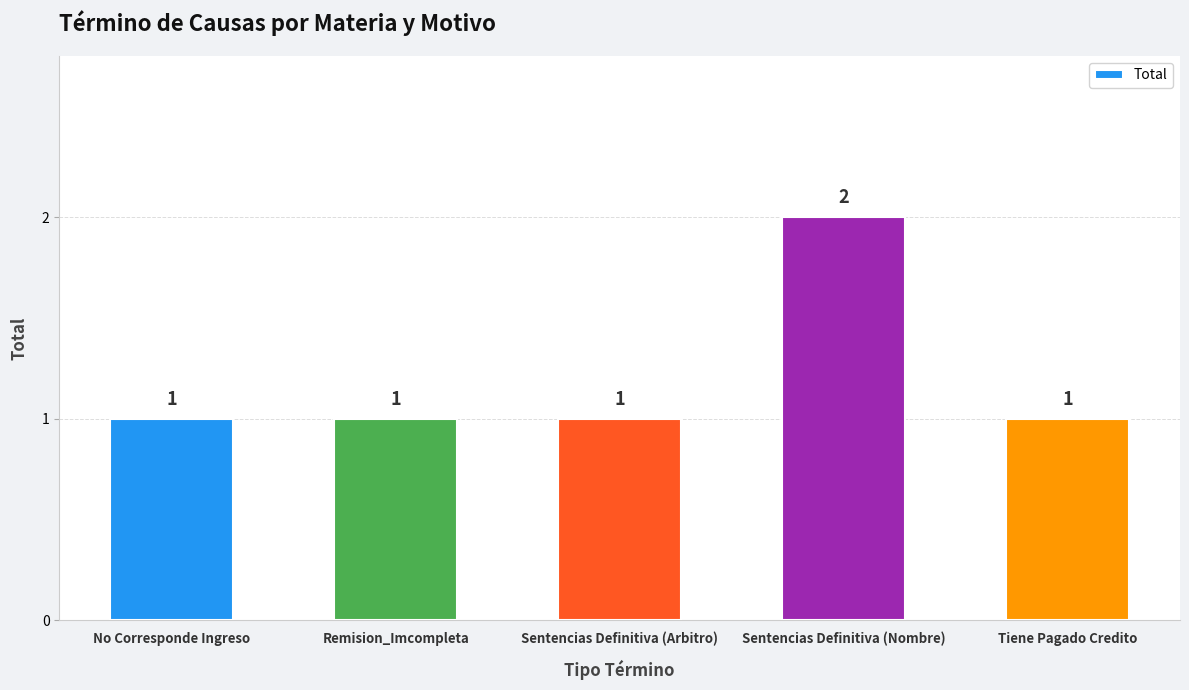

The chart shows a value of 1 at Sentencias Definitiva (Nombre). True or false?

False